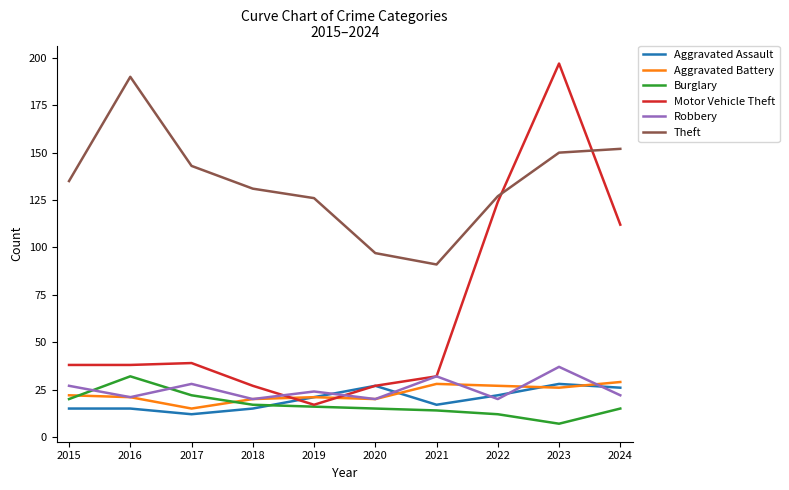

How many times do Motor Vehicle Theft and Theft cross each other?

2